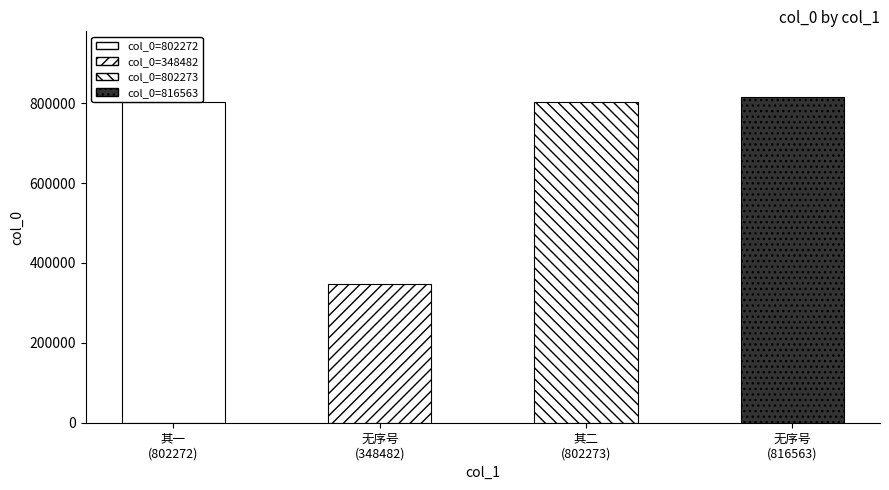

What is the smallest value displayed?

348482